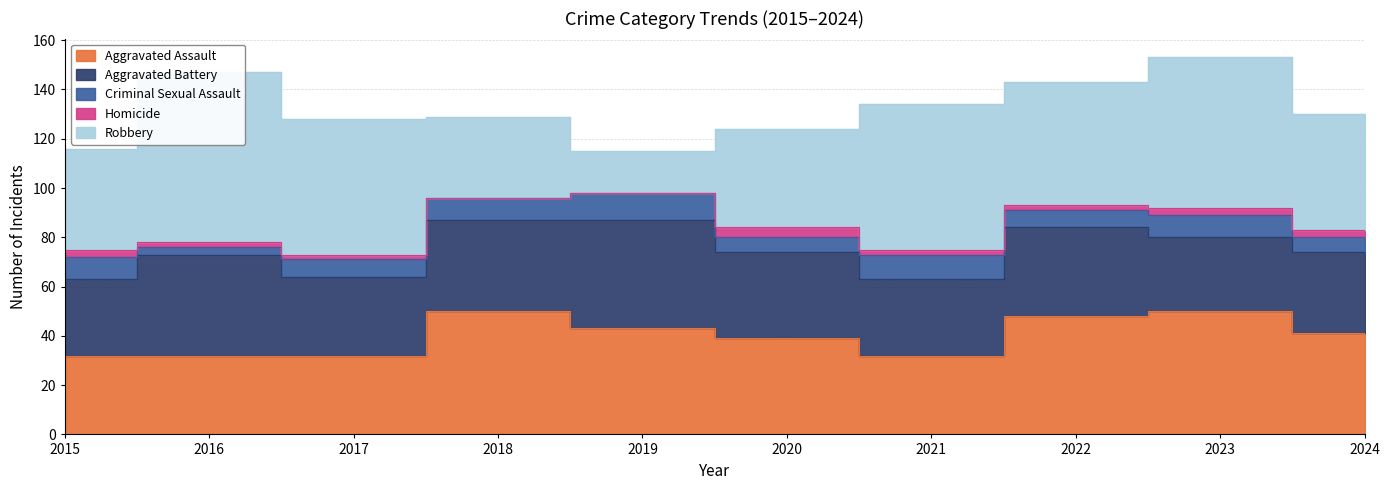

Which series has the largest range (max minus min)?

Robbery